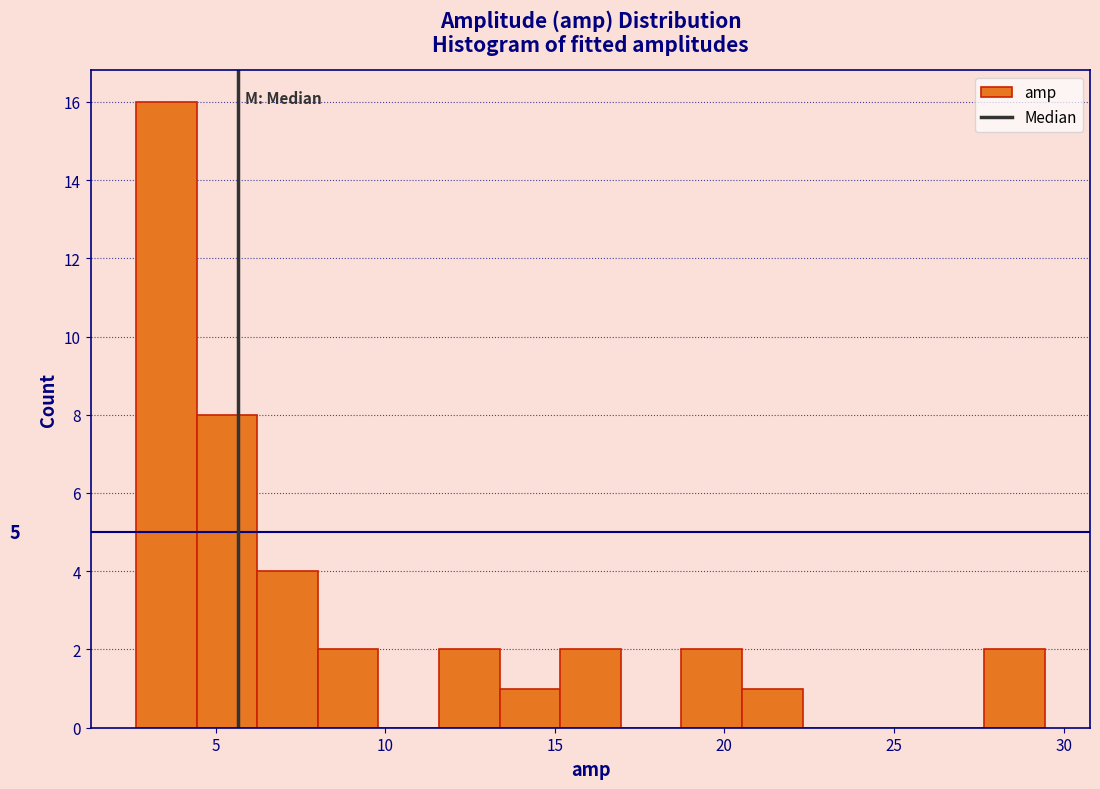

Around what value on the x-axis is the tallest bar? Give the approximate position of its centre, as read against the axis.

3.5